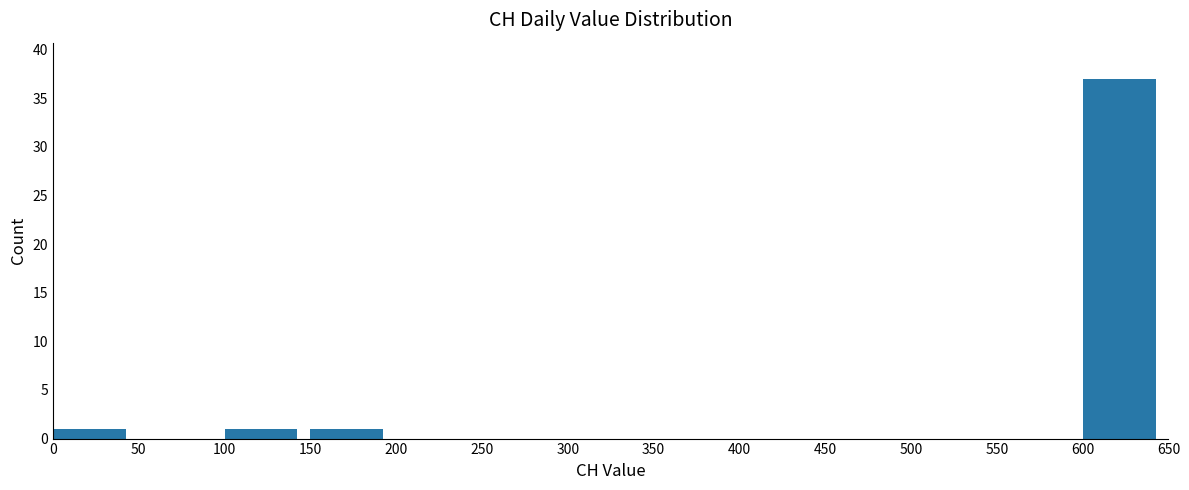

How tall is the bar that spans 150 to 200 on the x-axis? The values are not printed on the chart, so give them approximately, as read against the axis.

1